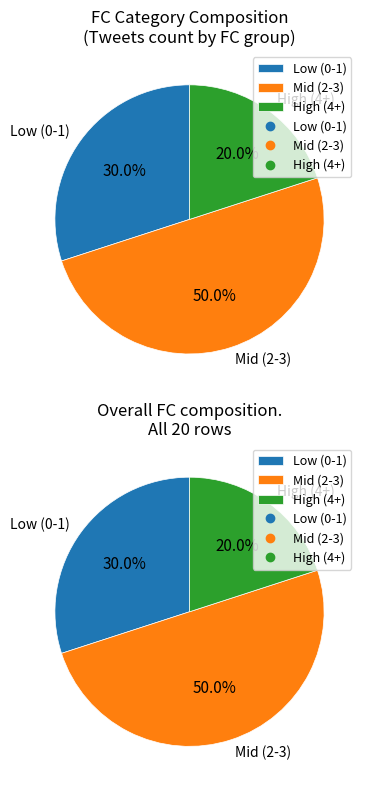

Does 15 represent more than half of the total?

No